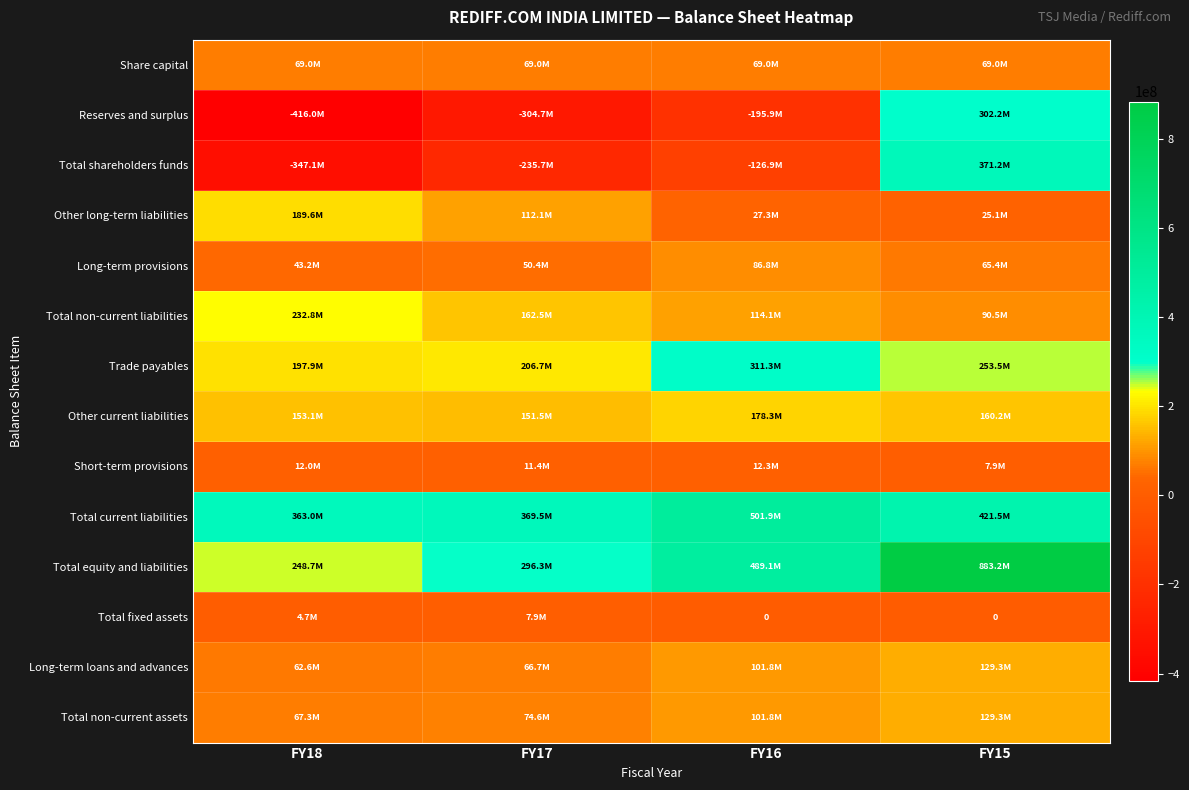

How many values in the Reserves and surplus series exceed -195852569?

1